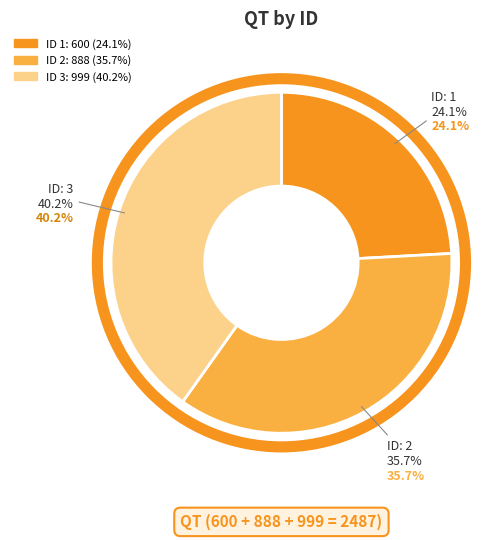

How much of the chart is everything except 1?

75.9%